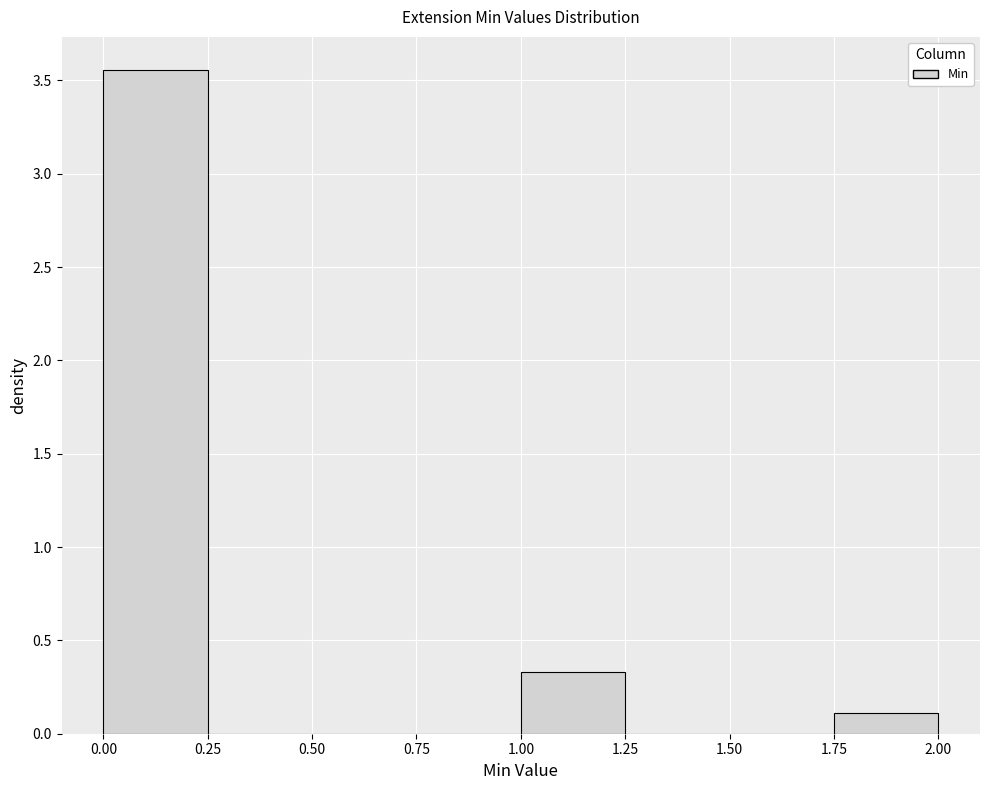

Reading left to right, transcribe this chart: for each bar, give the range it covers on the x-axis and its height. The values are not printed on the chart, so give them approximately, as read against the axis.

0.00 to 0.25: 3.55
0.25 to 0.50: 0
0.50 to 0.75: 0
0.75 to 1.00: 0
1.00 to 1.25: 0.35
1.25 to 1.50: 0
1.50 to 1.75: 0
1.75 to 2.00: 0.10